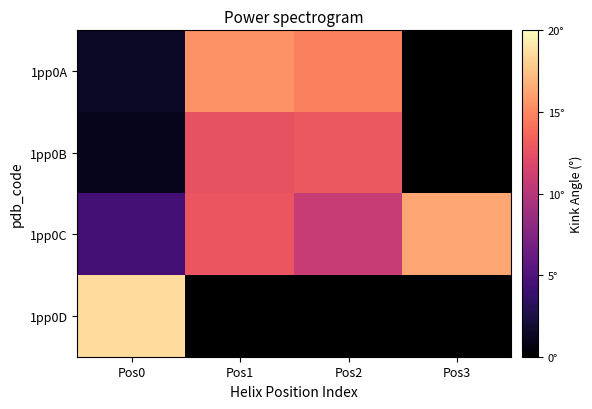

The 1pp0C series shows 10.8 at Pos2. True or false?

True